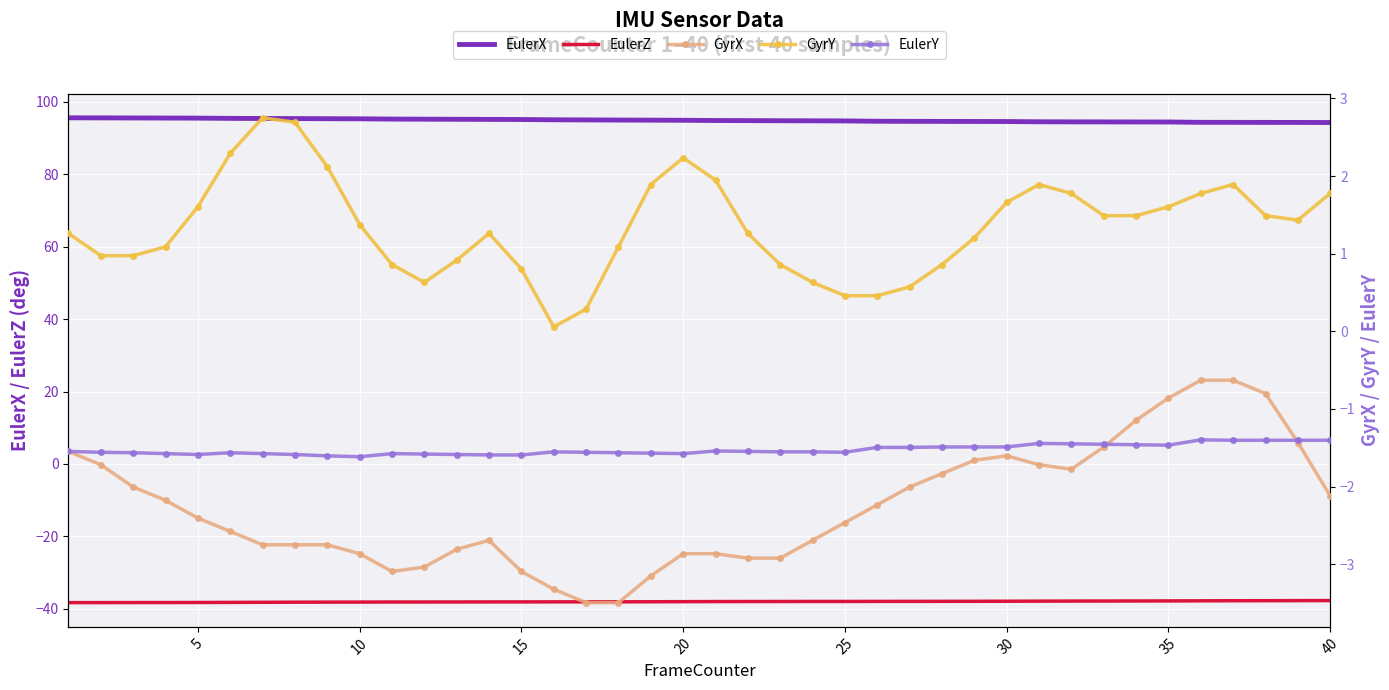

What is the highest value of the EulerX series?

95.6